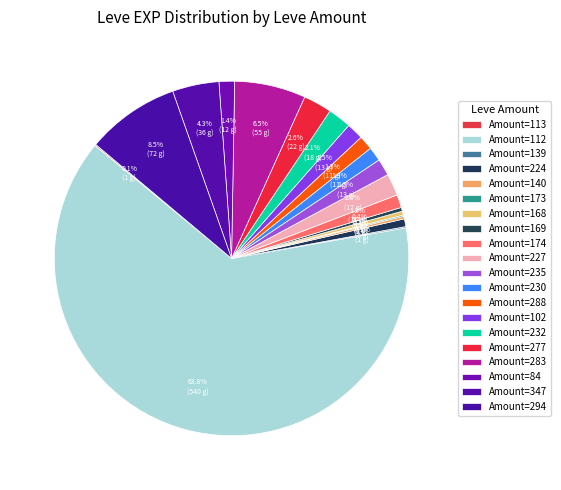

Which category accounts for the majority?

Amount=112